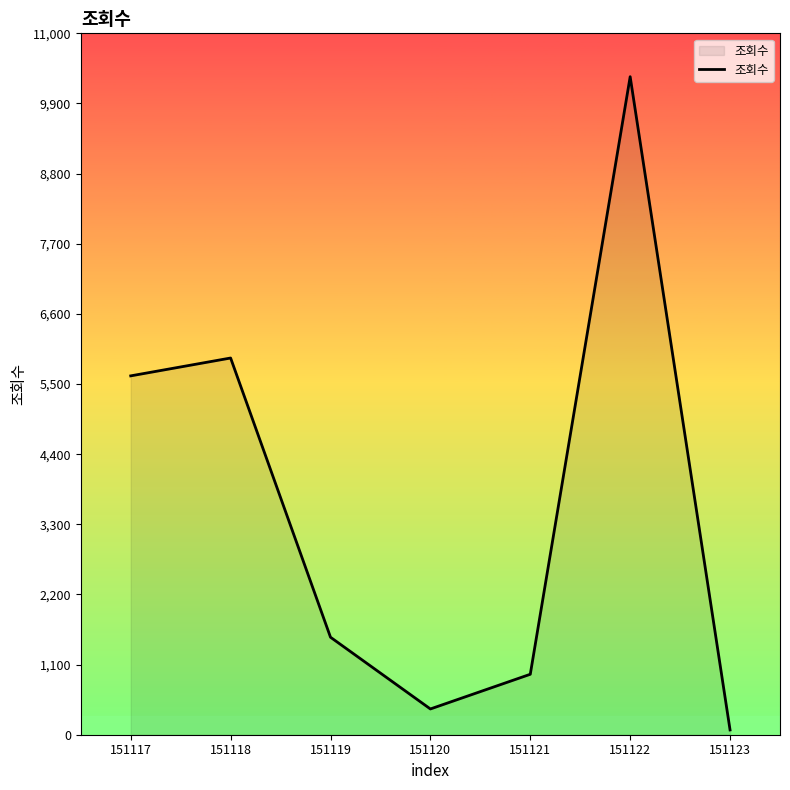

Does the chart display data point markers on the line(s)?

No